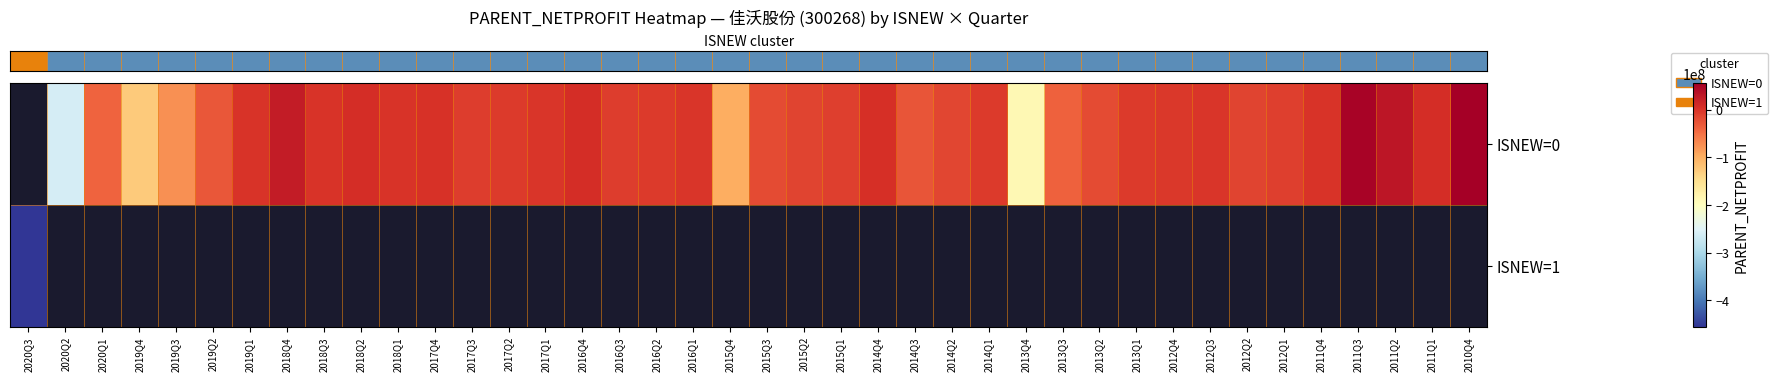

How many categories are shown in the chart?

40